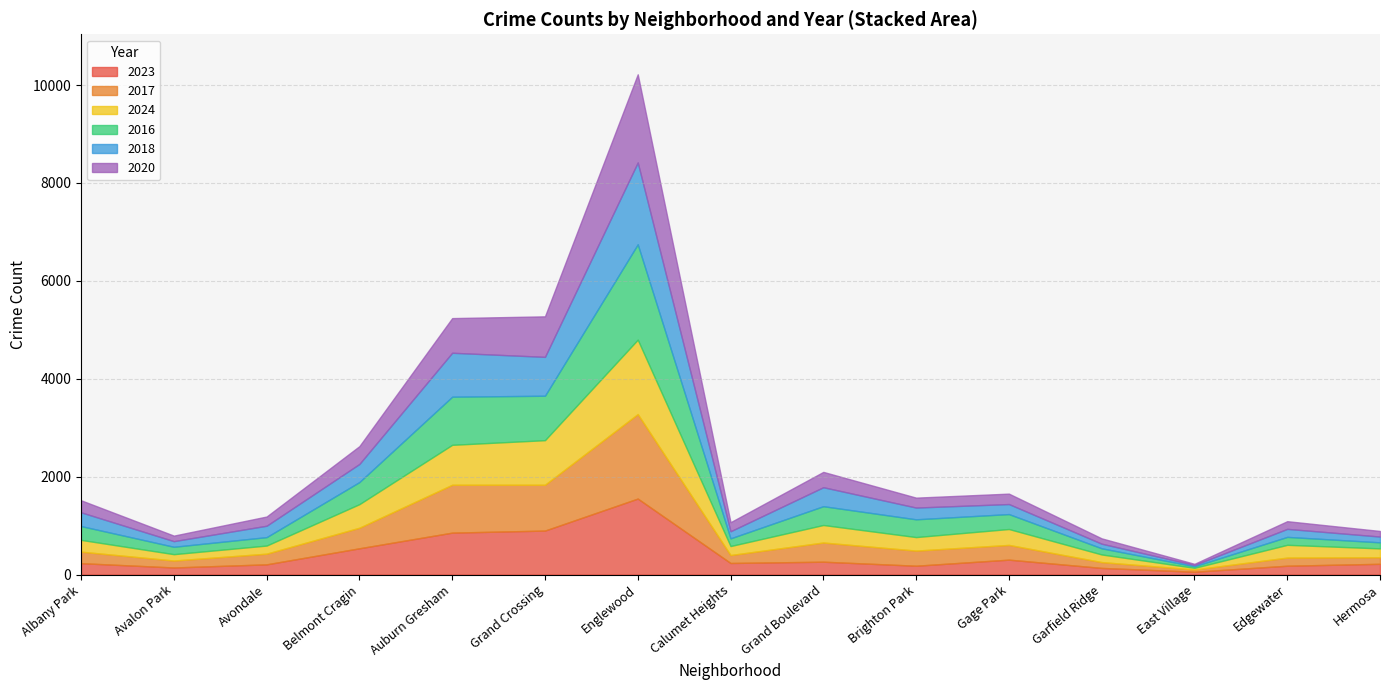

Does the chart have visible grid lines?

Yes